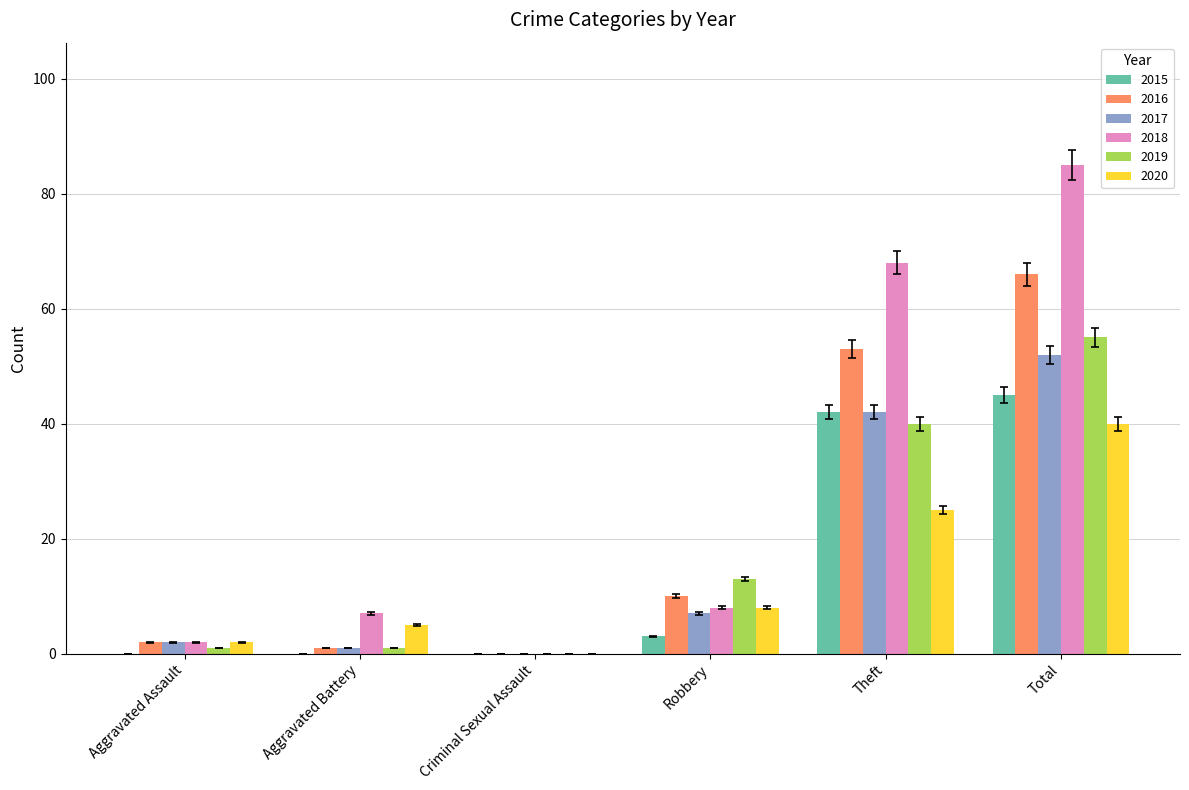

What is the total value across all series at Theft?

270